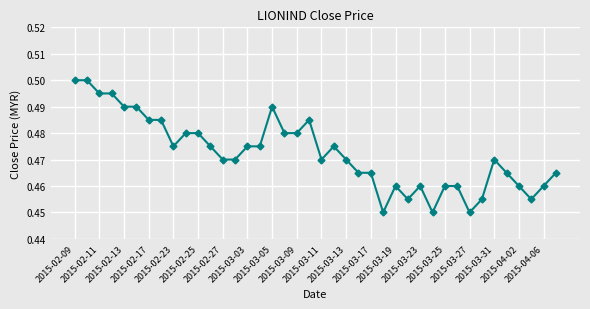

What is the sum of all values?

18.9